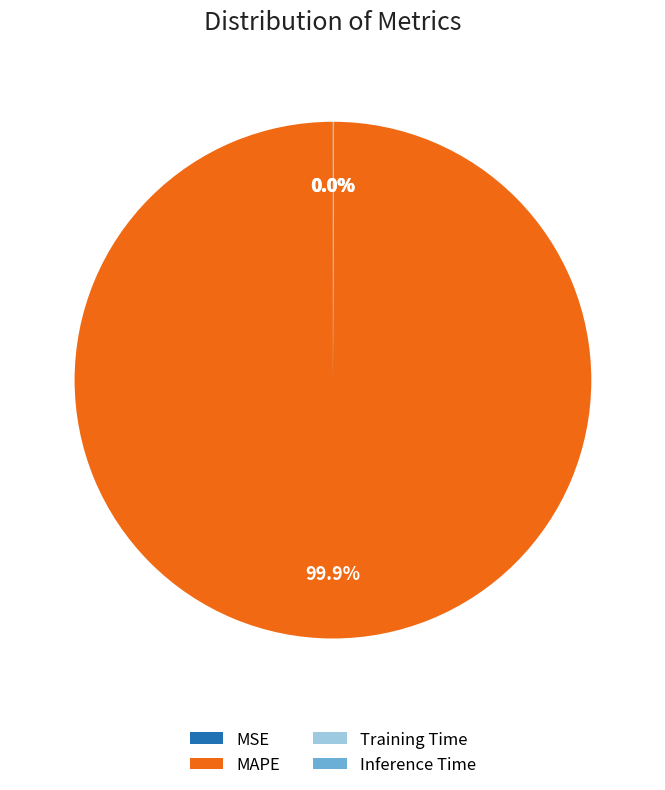

Which slice is the largest?

MAPE